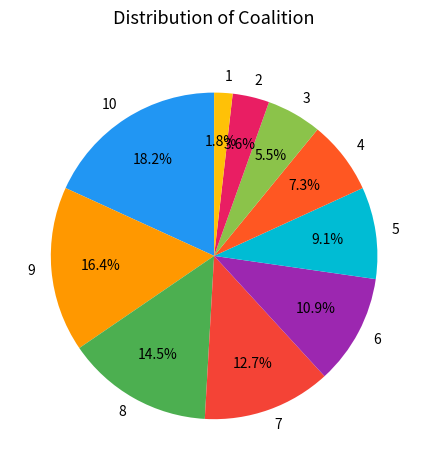

Is it true that 8 is 20% of the pie?

False